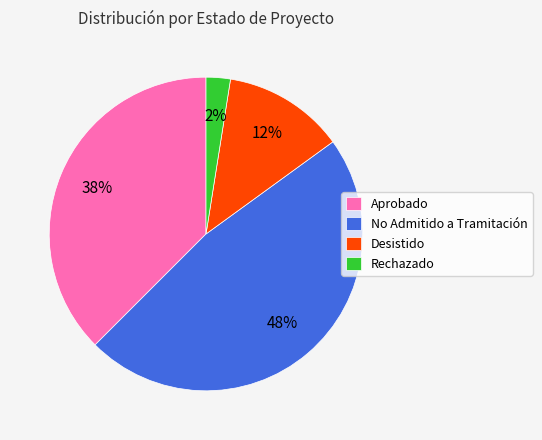

Is there any slice that represents more than half of the pie?

No